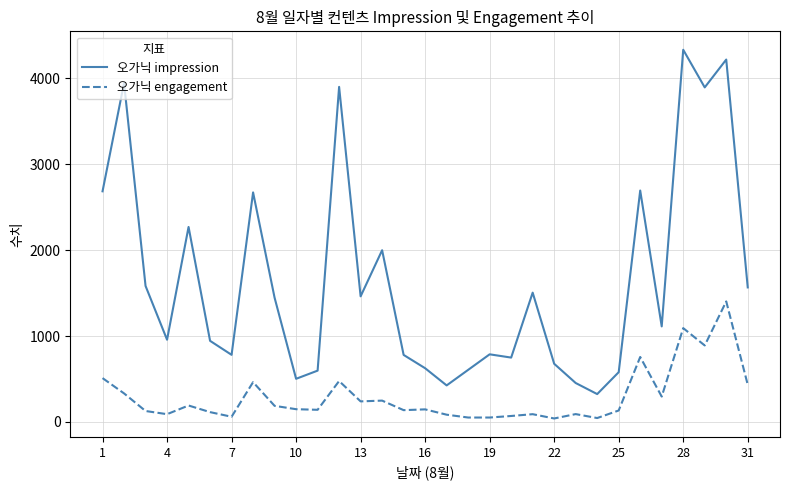

Is this an area chart (filled region under the line)?

No